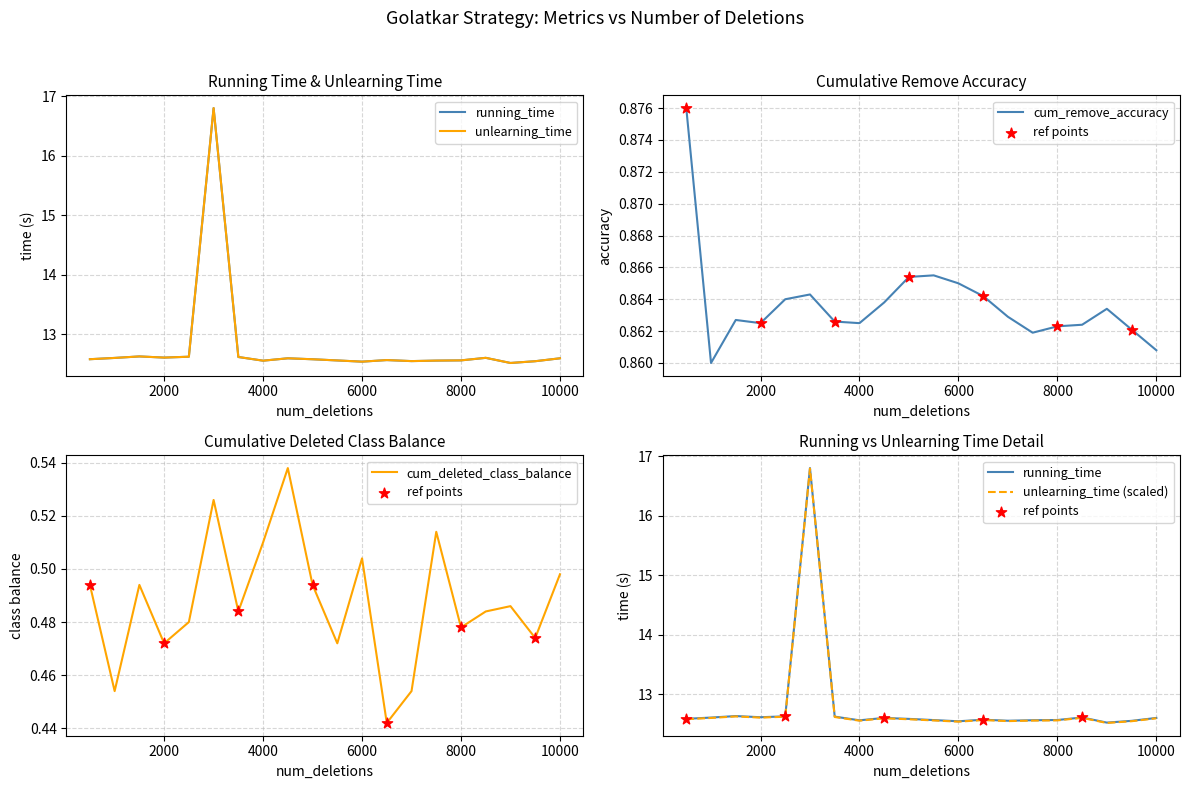

Which series has the largest total across all categories?

running_time